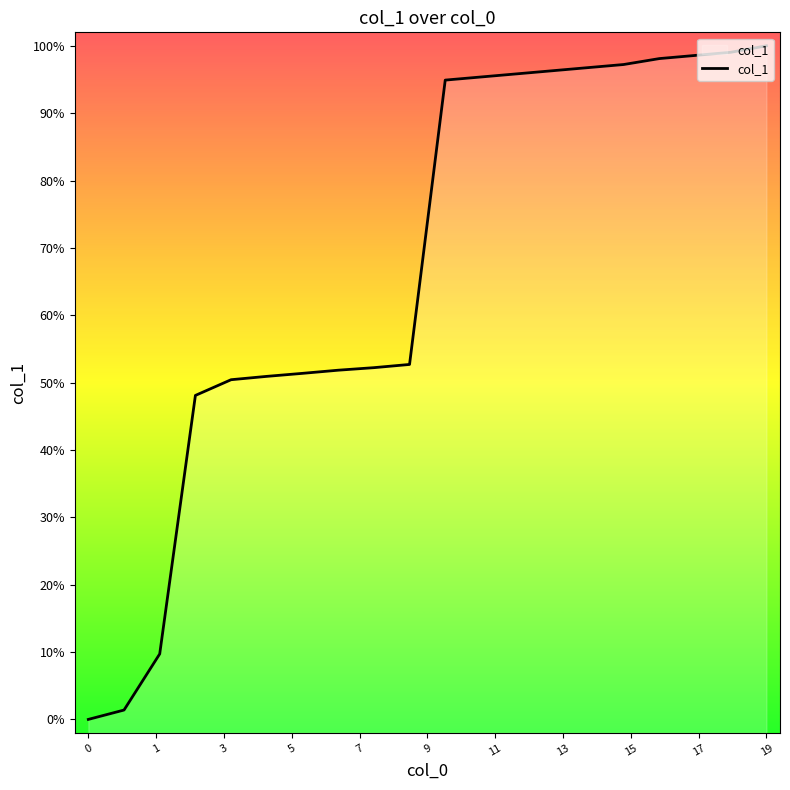

How many data points are less than 94?

10